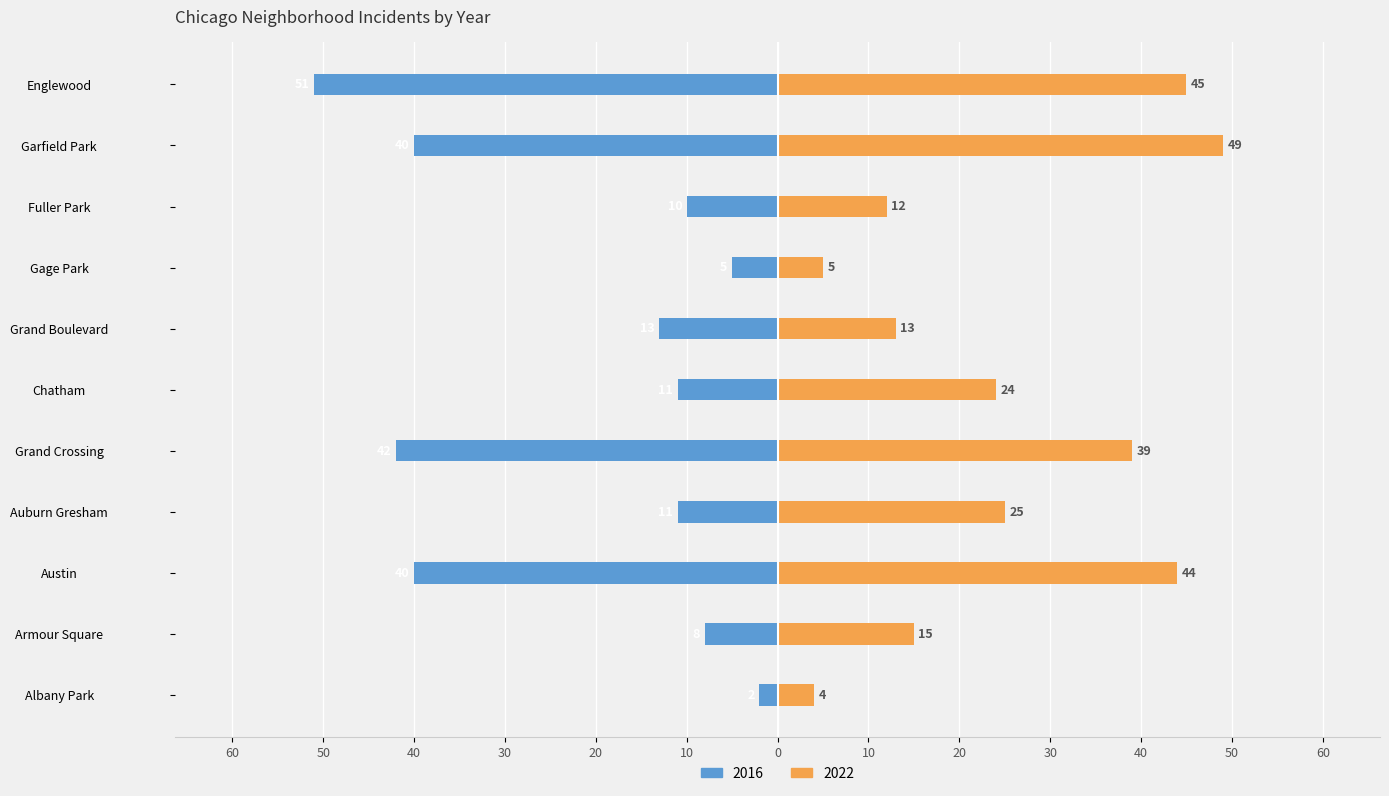

What is the label of the 8th bar from the right?

Auburn Gresham